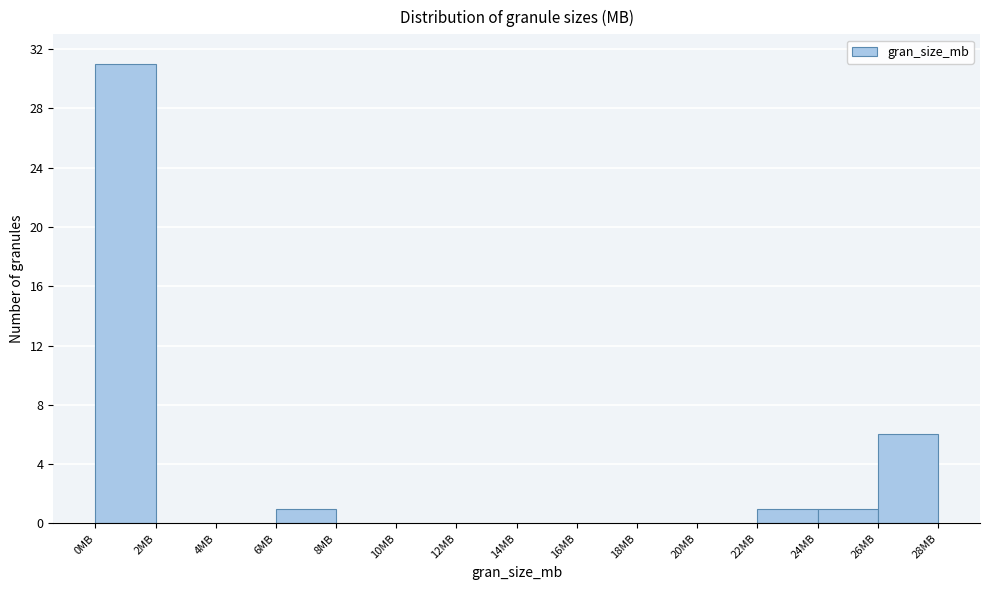

Which range on the x-axis has the tallest bar?

0 to 2